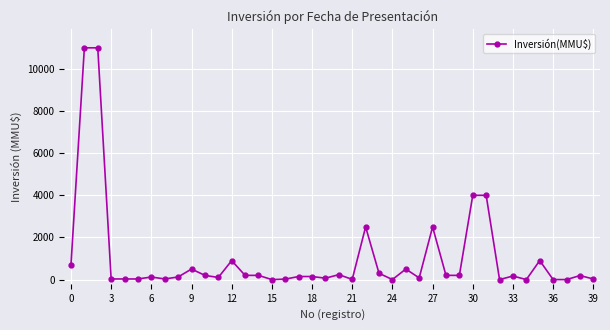

What is the difference between the maximum and minimum values?

11000